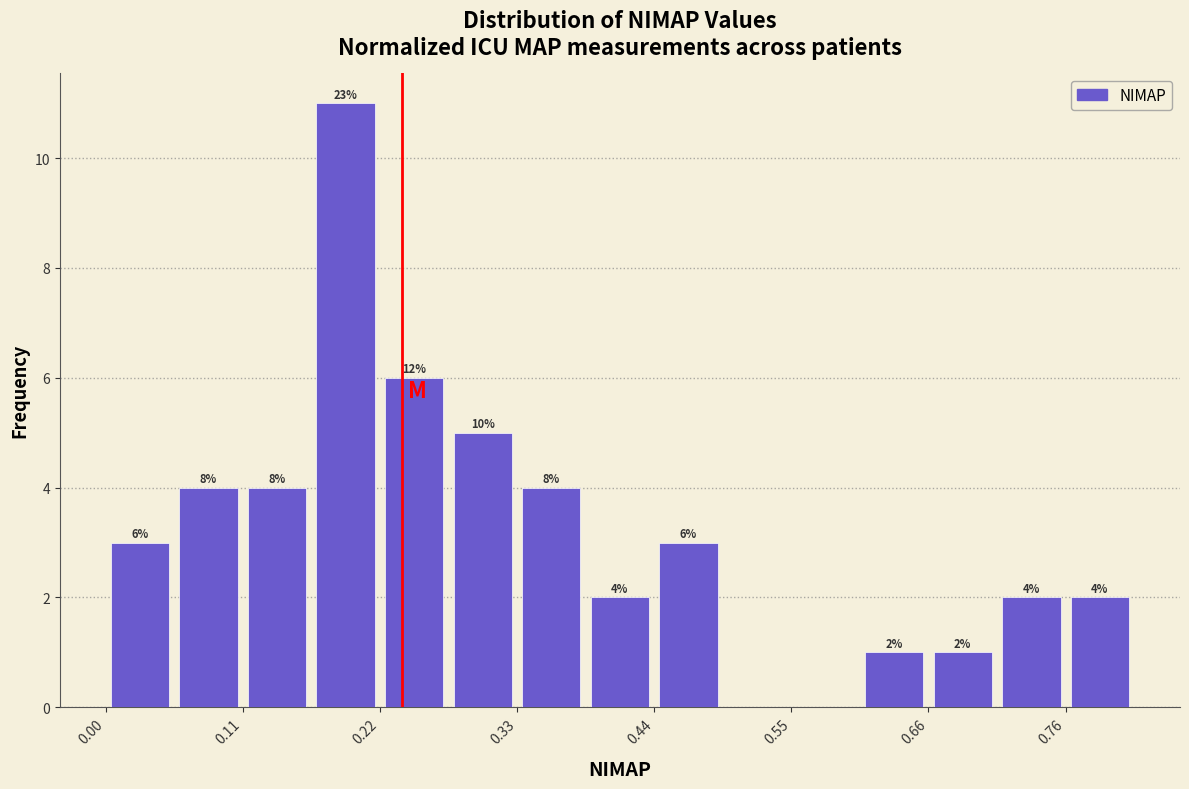

Read against the x-axis, roughly where is the centre of the tallest bar?

0.20